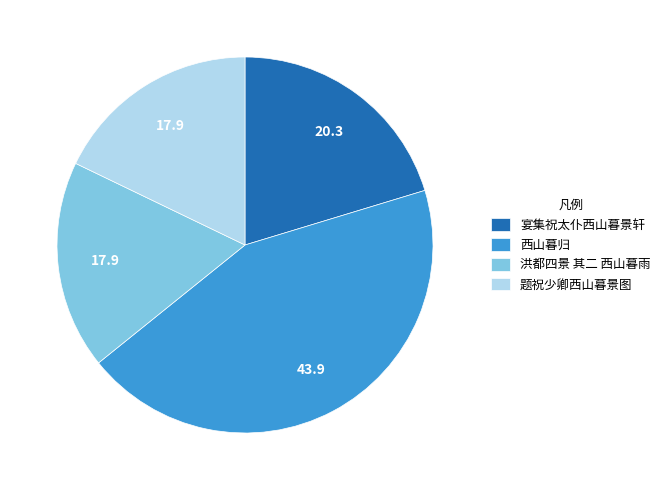

Is there a majority slice in this chart?

No